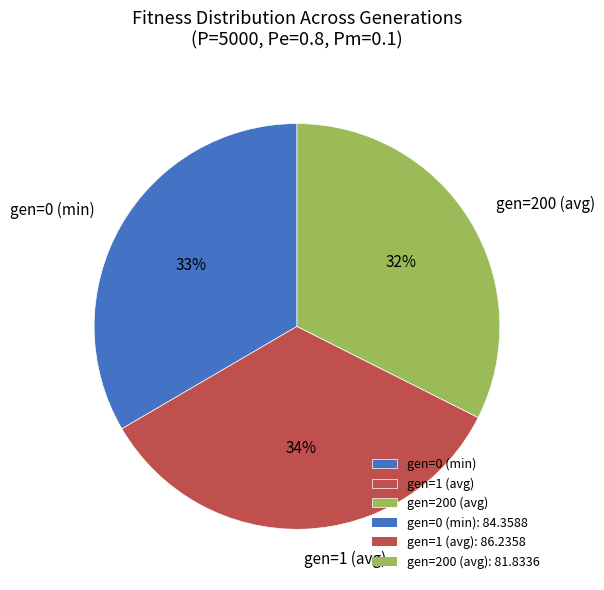

Does gen=1 (avg) represent more than half of the total?

No